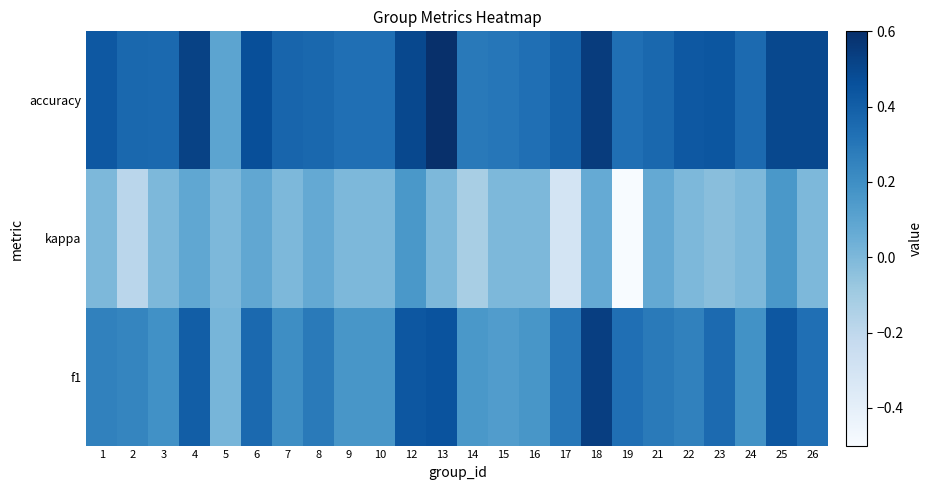

What is the spread (max minus min) of values at 15?

0.3